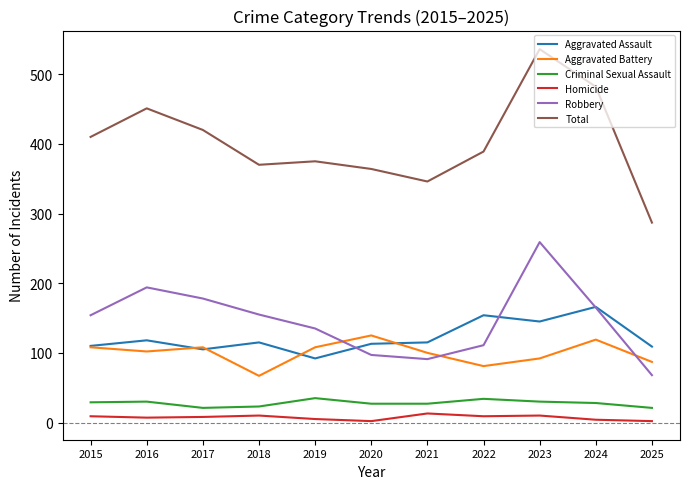

Rank the series by their maximum value, from highest to lowest.

Total, Robbery, Aggravated Assault, Aggravated Battery, Criminal Sexual Assault, Homicide